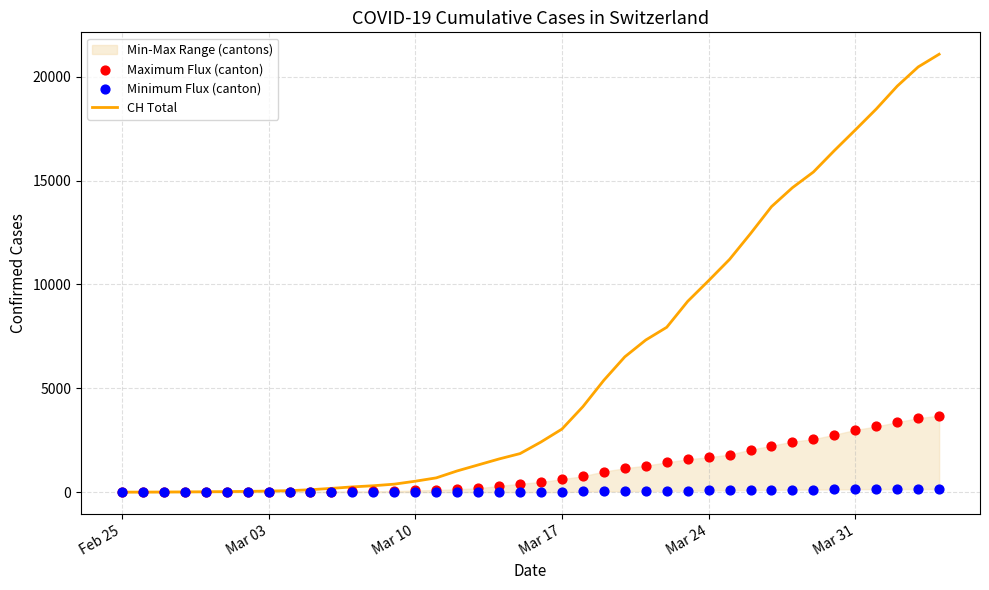

Which series reaches the minimum Y coordinate?

Maximum Flux (canton)